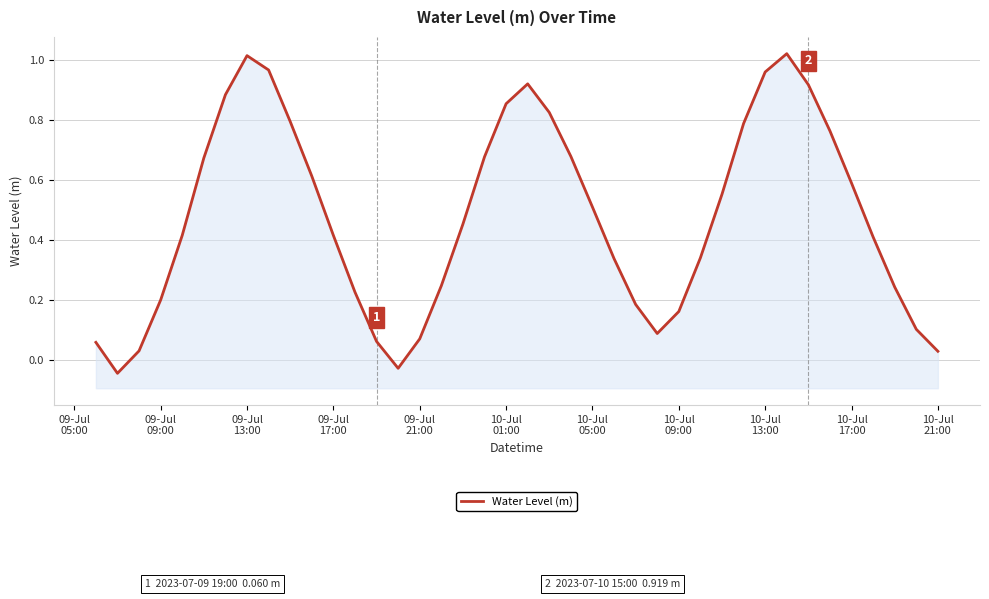

What is the sum of all values?

19.0